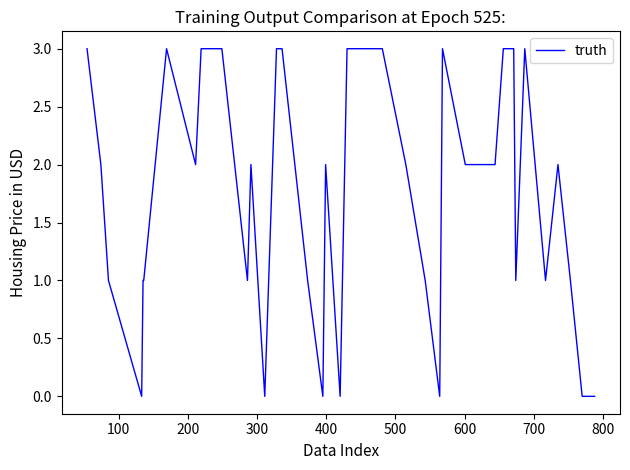

What is the greatest value displayed?

3